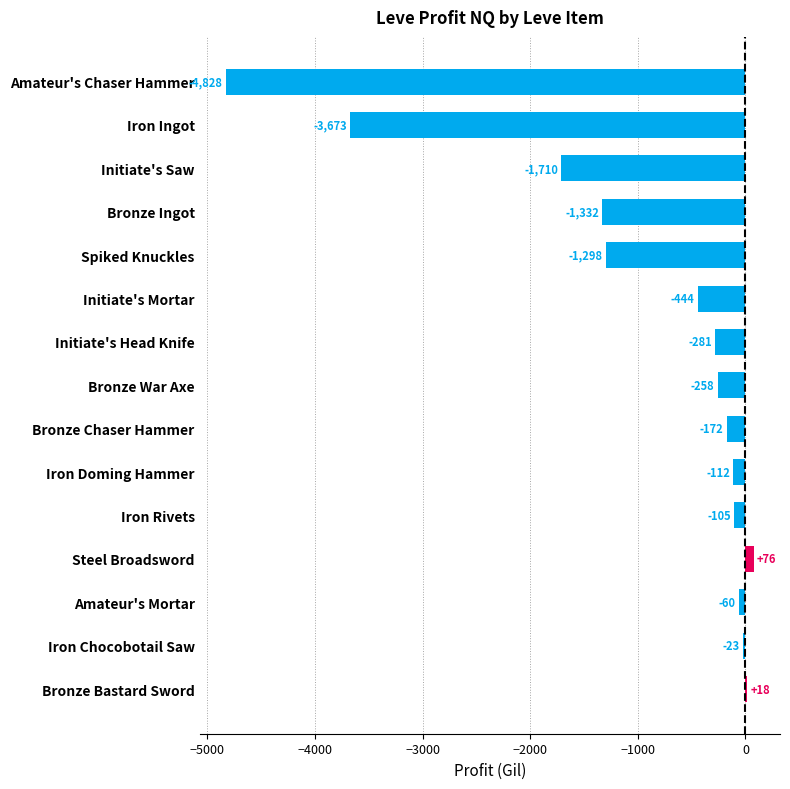

Which has a higher value, Bronze Ingot or Initiate's Mortar?

Initiate's Mortar